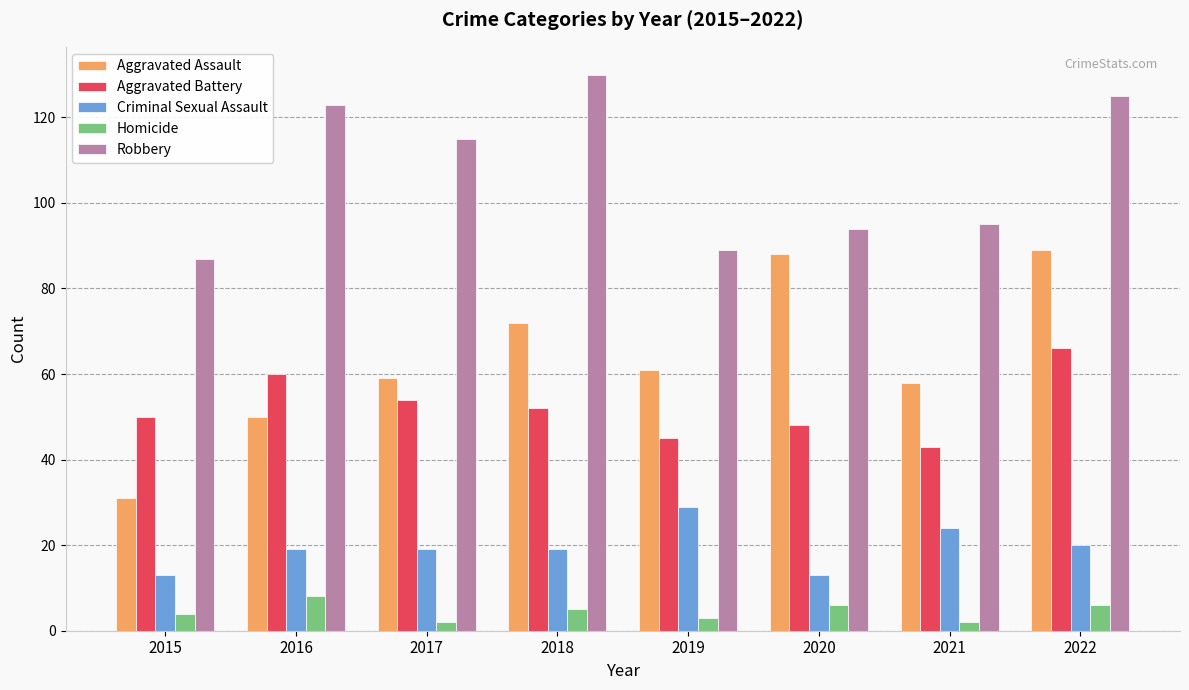

Is it true that Robbery equals 64 at 2016?

False